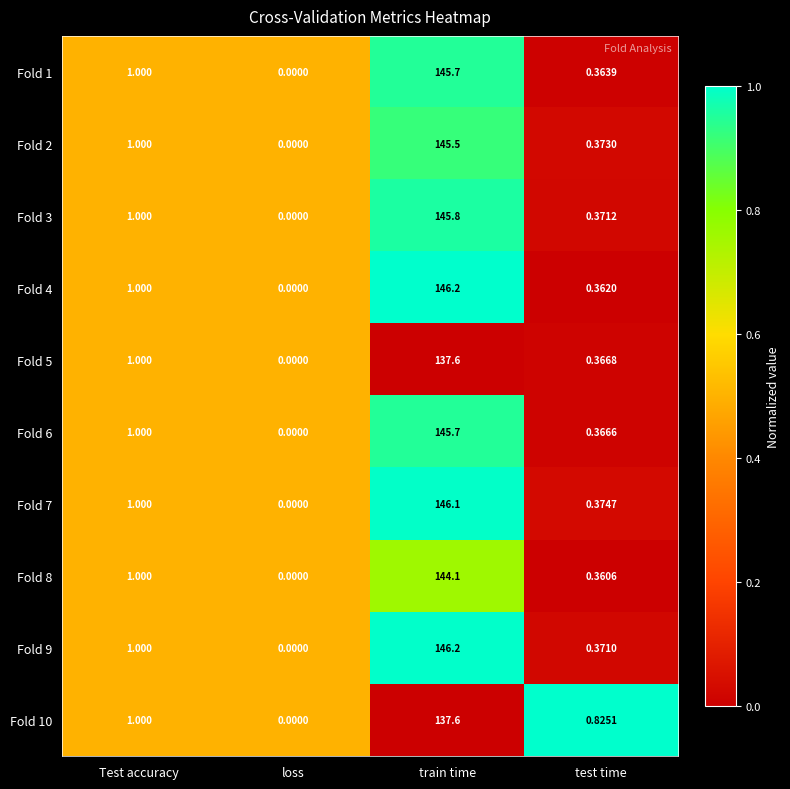

What is the greatest value displayed?

146.2